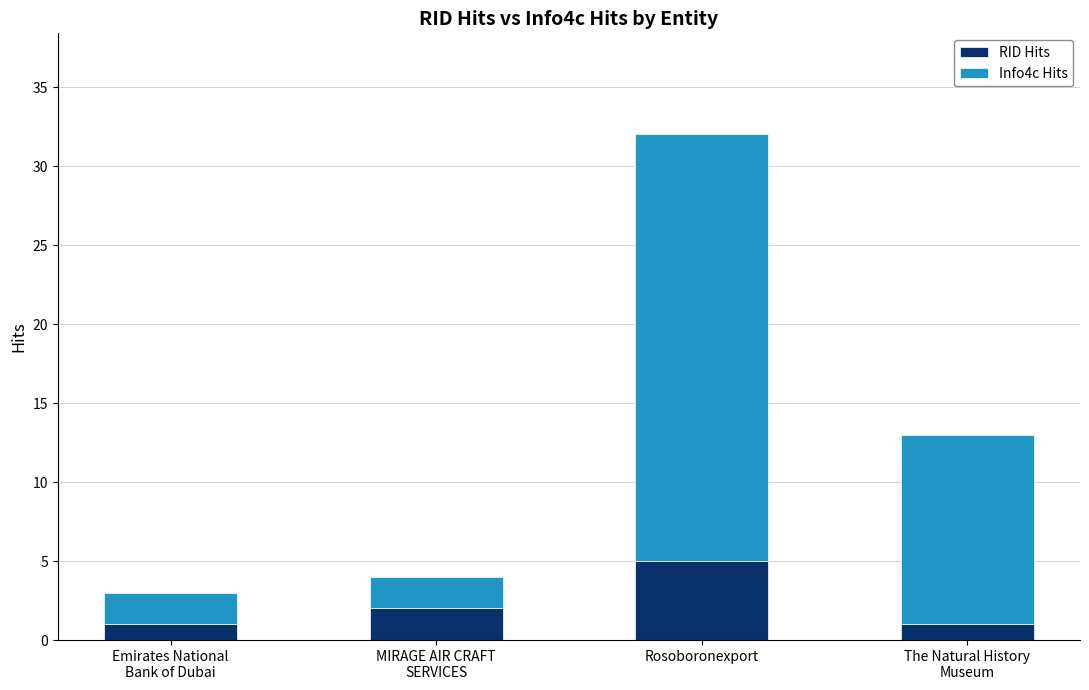

Is it true that RID Hits equals 3 at Rosoboronexport?

False